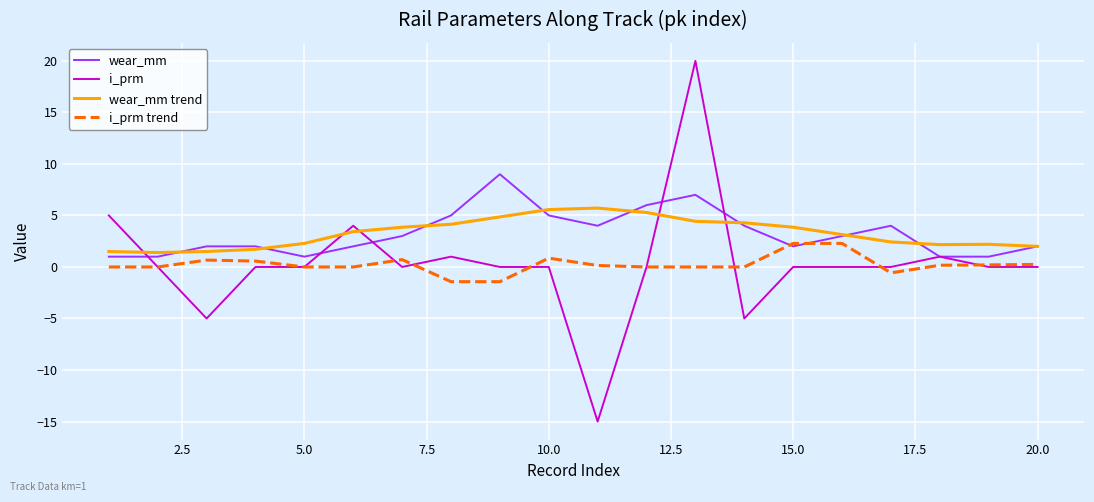

Which series ends up on top after the final intersection of i_prm trend and wear_mm?

wear_mm